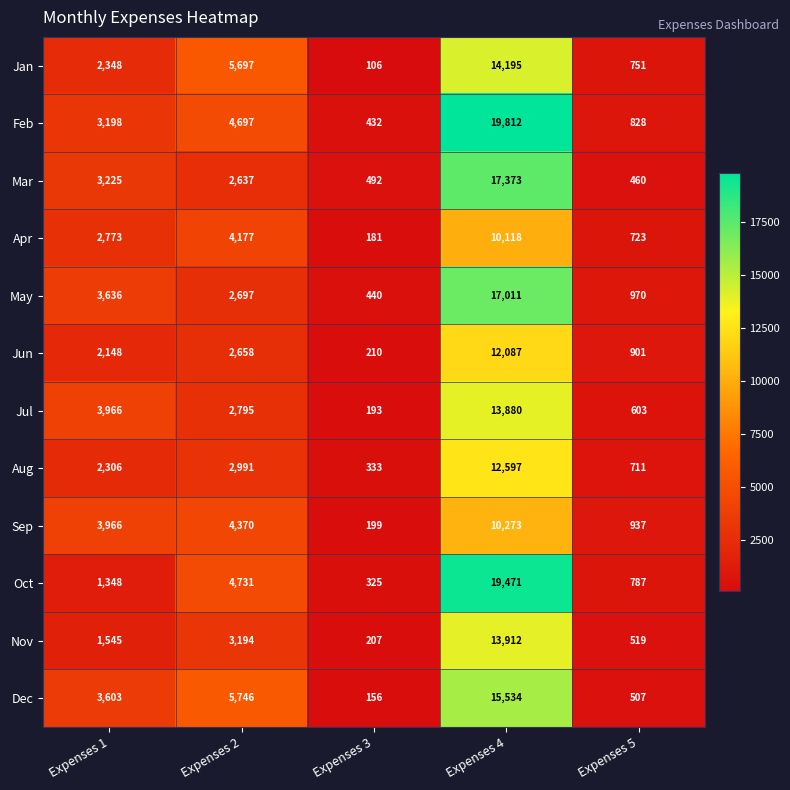

What is the maximum value for Feb?

19812